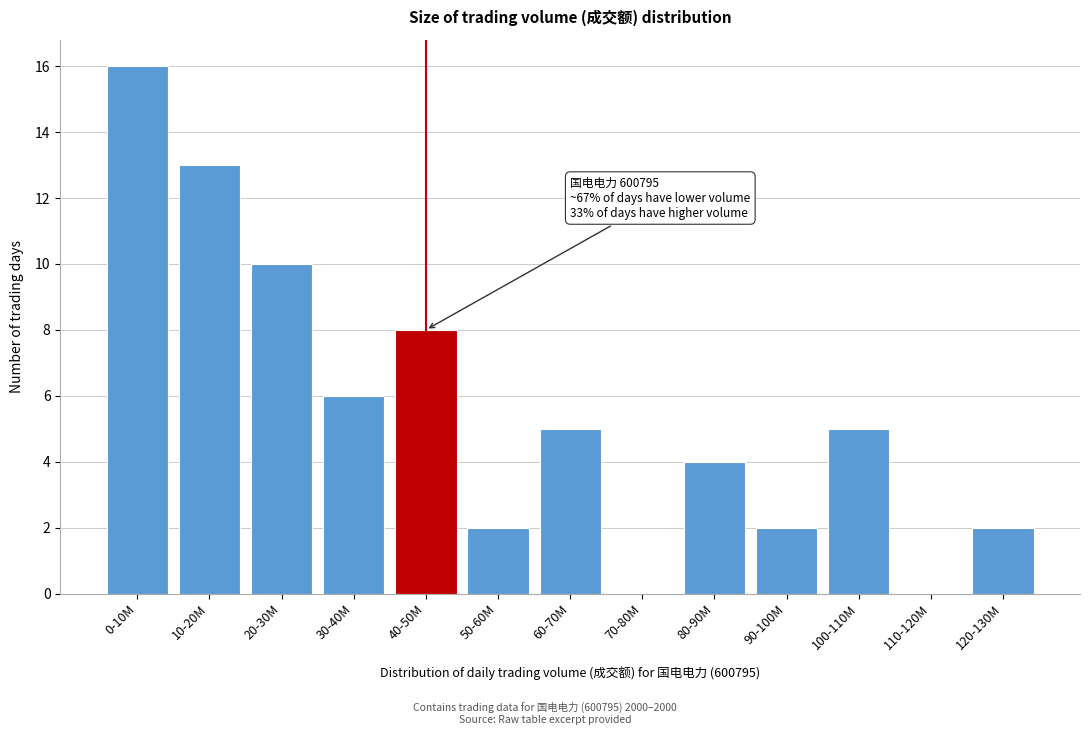

Reading left to right, extract all data points from this chart.

0-10M=16	10-20M=13	20-30M=10	30-40M=6	40-50M=8	50-60M=2	60-70M=5	70-80M=0	80-90M=4	90-100M=2	100-110M=5	110-120M=0	120-130M=2